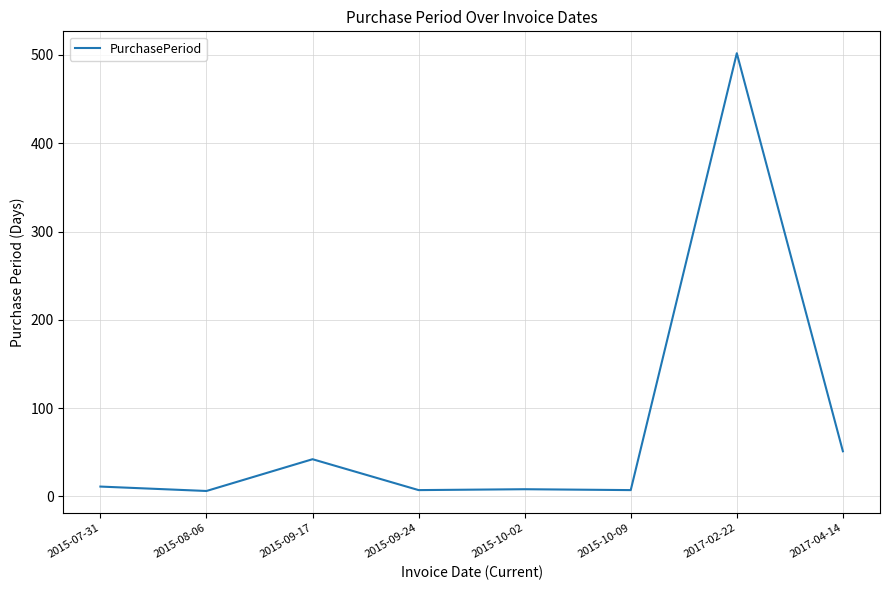

Which category has the highest value across all series?

2017-02-22